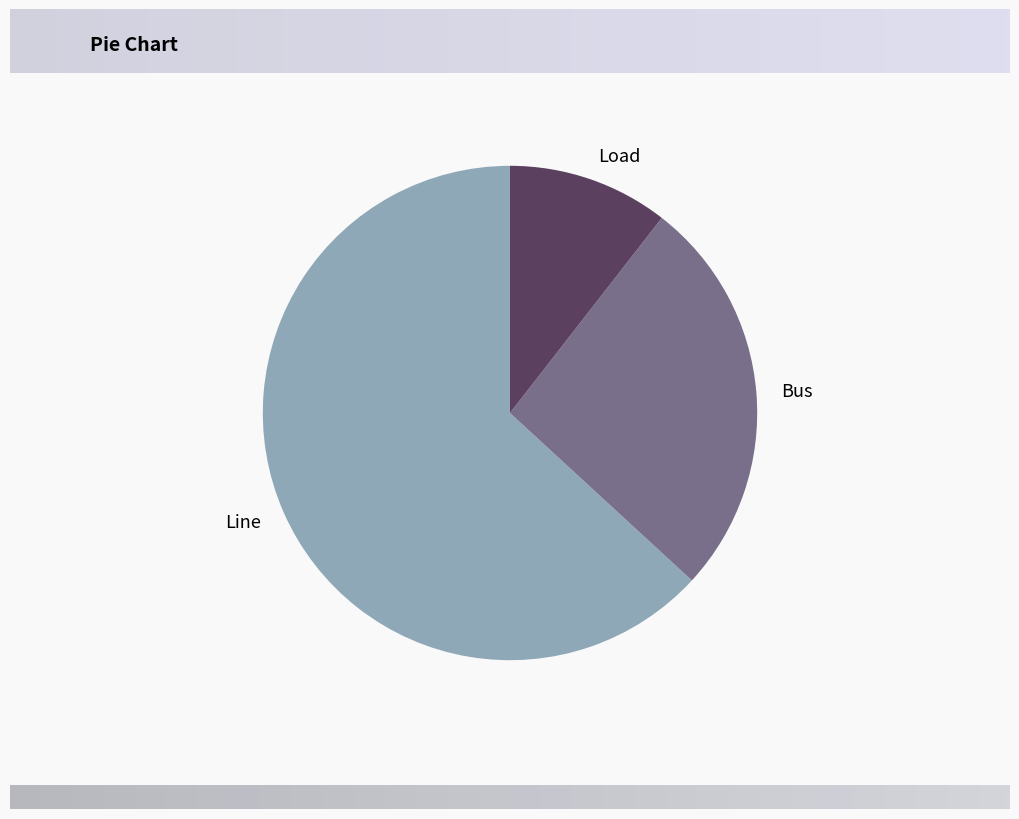

Which category accounts for the majority?

Line